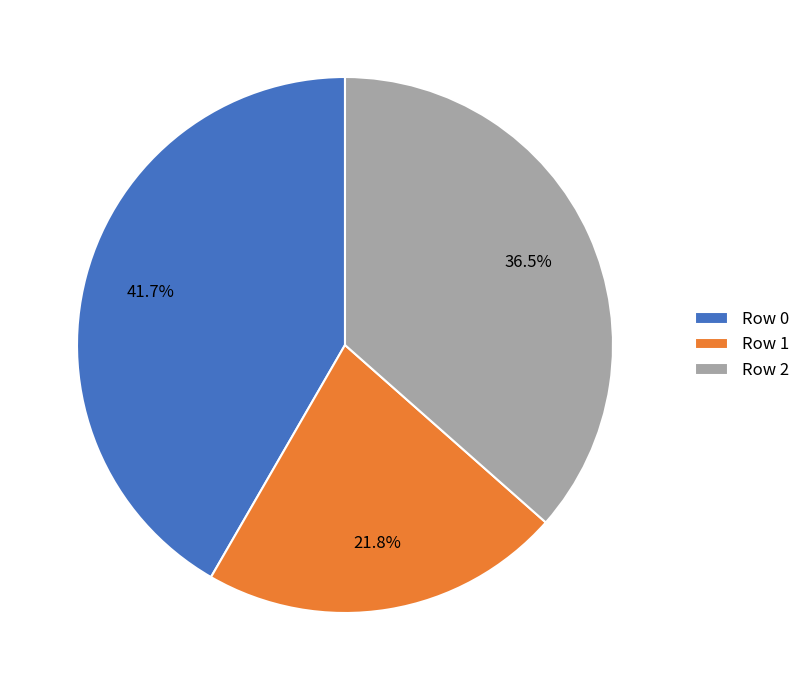

Which category has the biggest portion of the pie?

Row 0